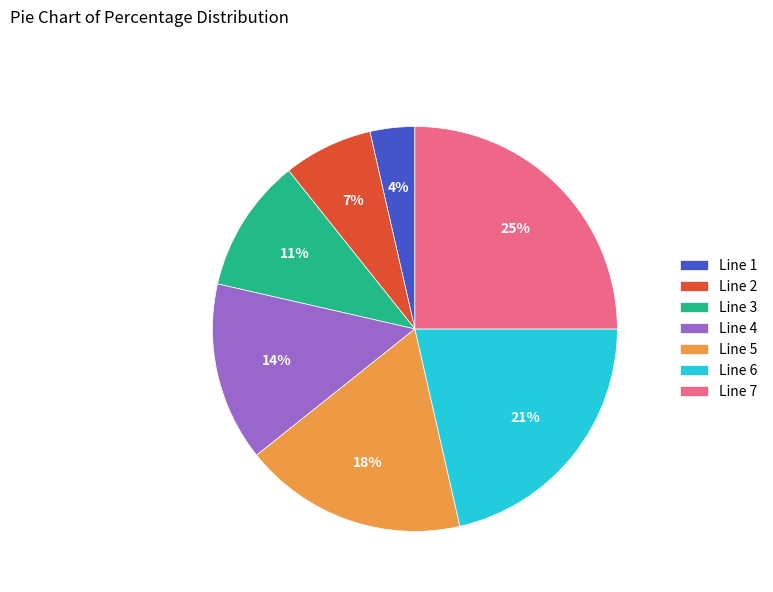

To the nearest percent, what is the average slice percentage?

14%